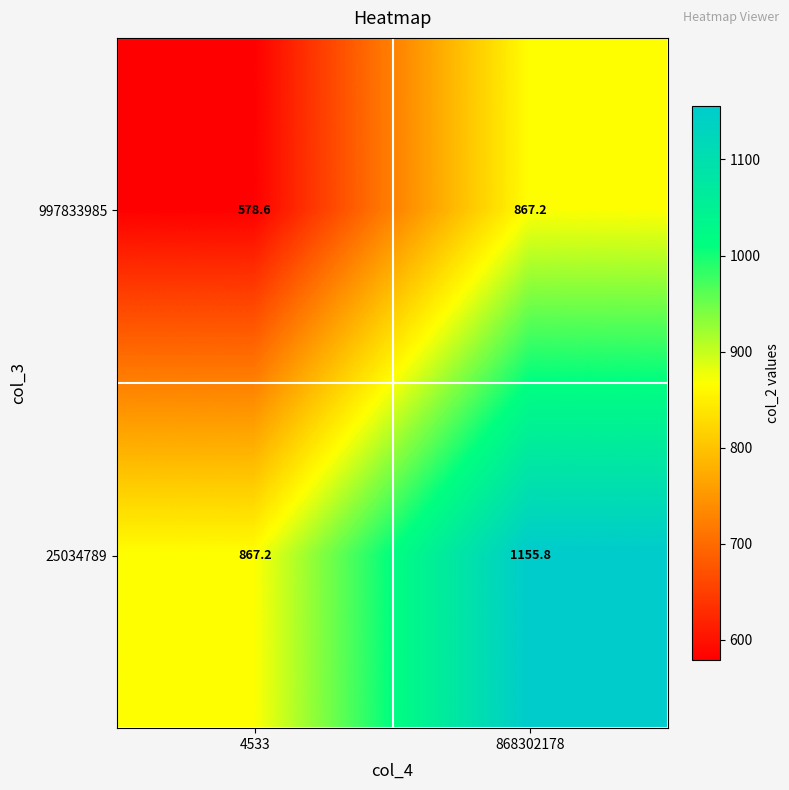

Reading left to right, list all the values displayed in this chart.

997833985: 4533=578.6	868302178=867.2
25034789: 4533=867.2	868302178=1155.8